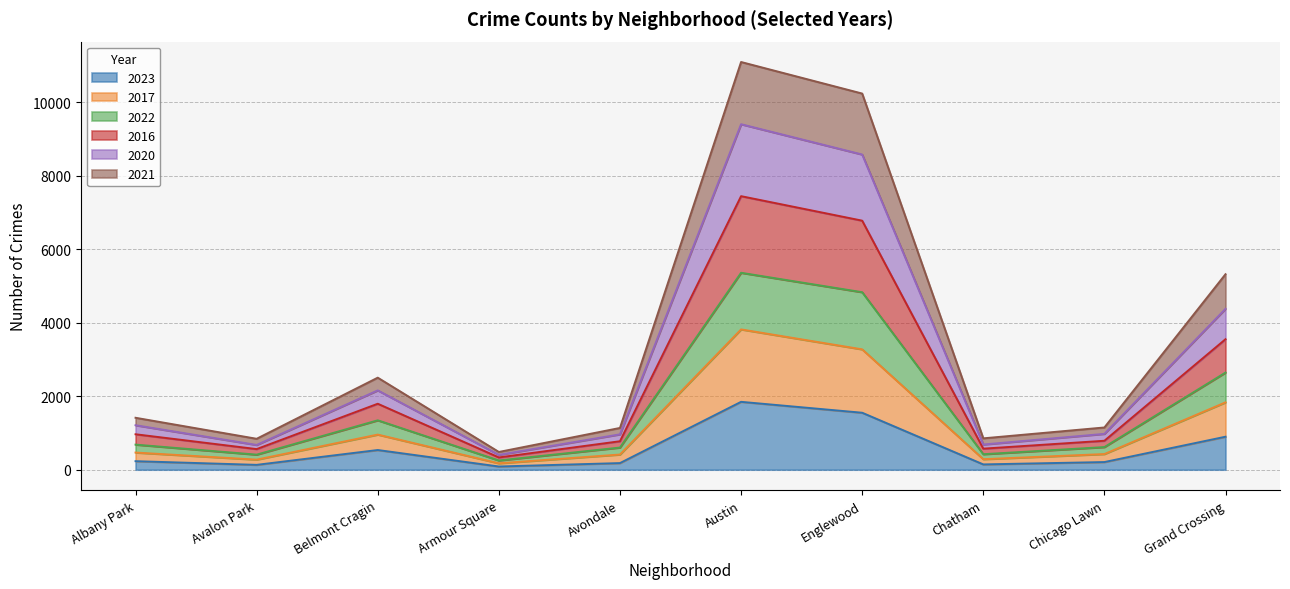

True or false: 2017 has a value of 9026 at Austin.

False